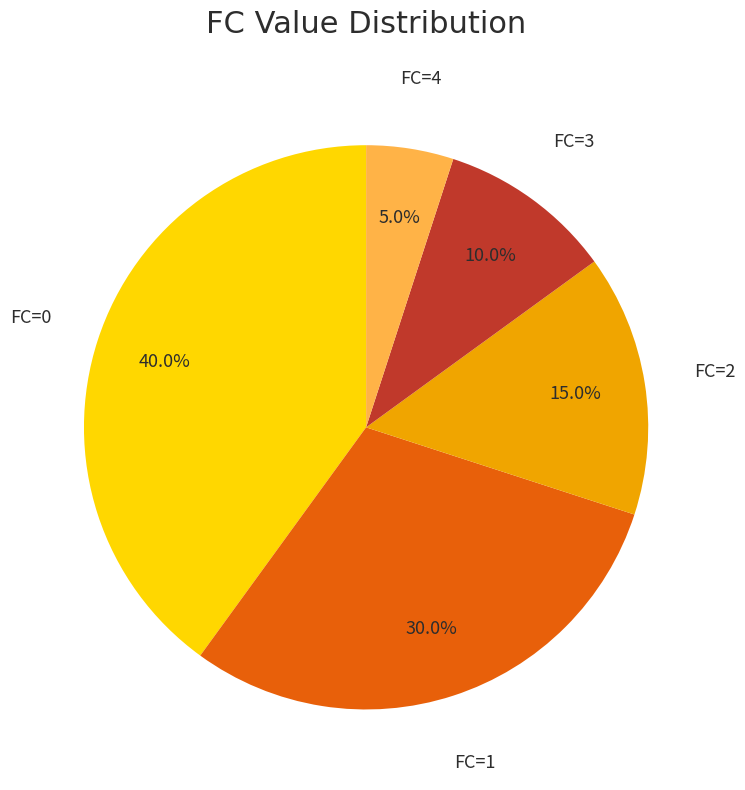

Is there any slice that represents more than half of the pie?

No